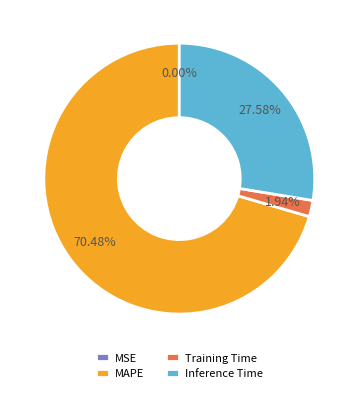

Between MAPE and Training Time, which is larger?

MAPE